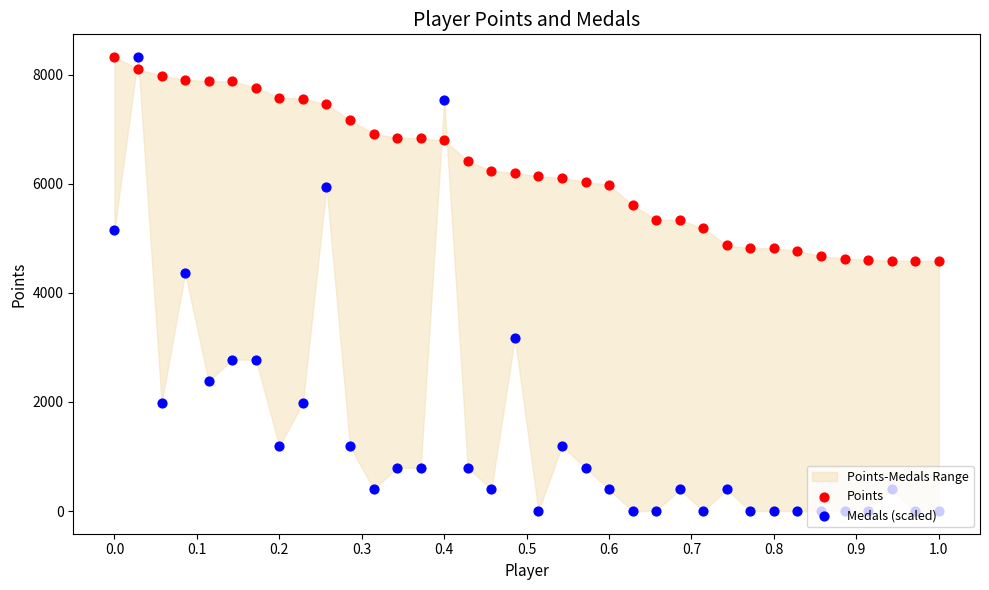

Is the value of Medals (scaled) at 0.0 greater than the value of Points at 20?

No